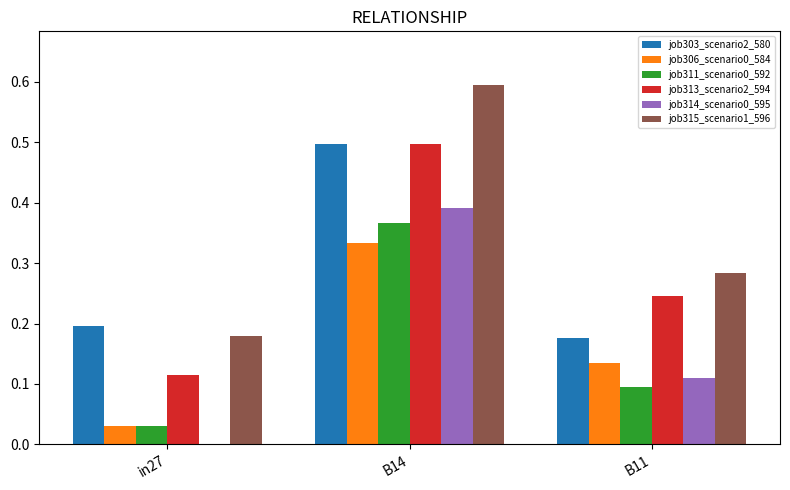

Between in27 and B11, which series saw the biggest shift?

job313_scenario2_594